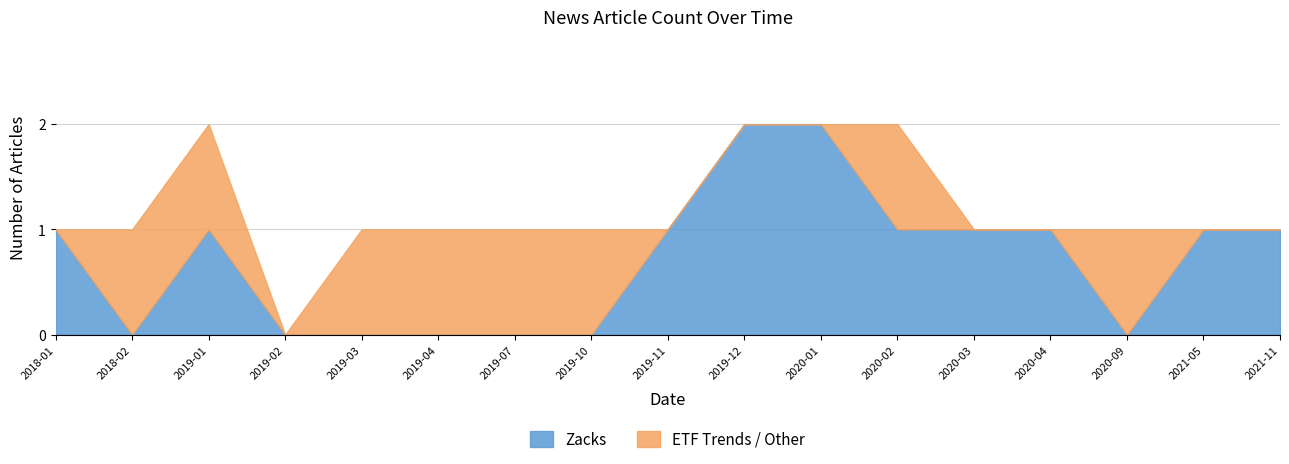

Which series has the largest total across all categories?

Zacks